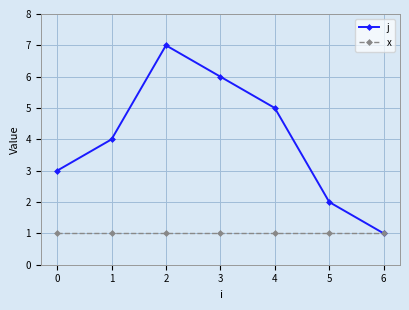

Reading left to right, extract all data points from this chart.

j: 0=3	1=4	2=7	3=6	4=5	5=2	6=1
x: 0=1	1=1	2=1	3=1	4=1	5=1	6=1